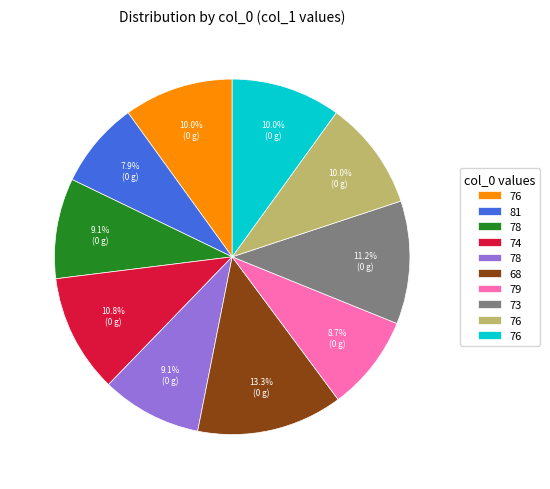

Is there any slice that represents more than half of the pie?

No